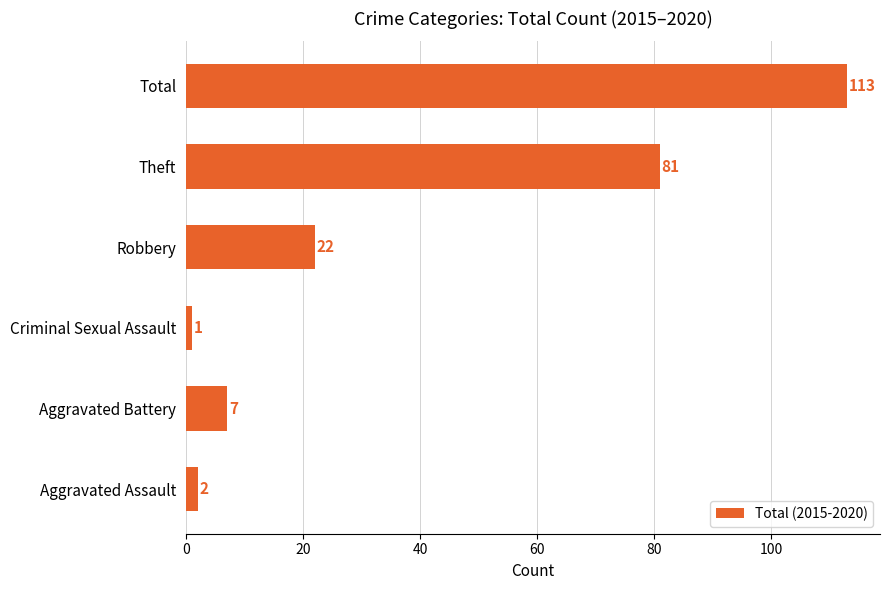

What is the average value?

38